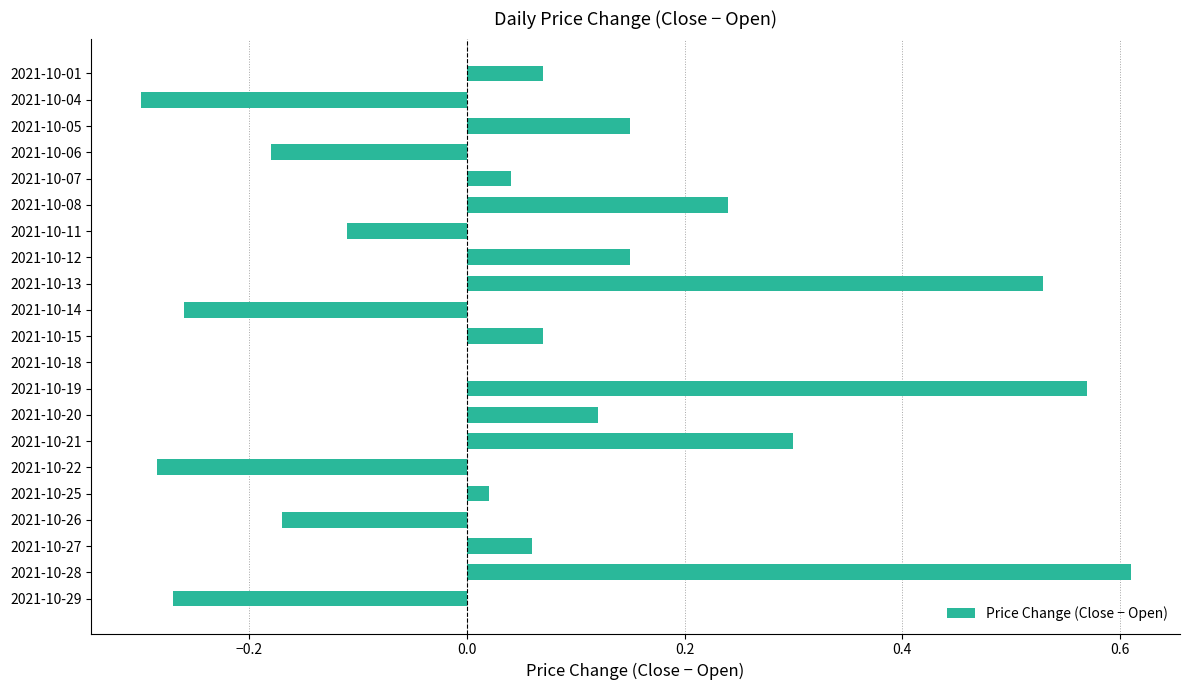

The chart shows a value of 0.2 at 2021-10-12. True or false?

False